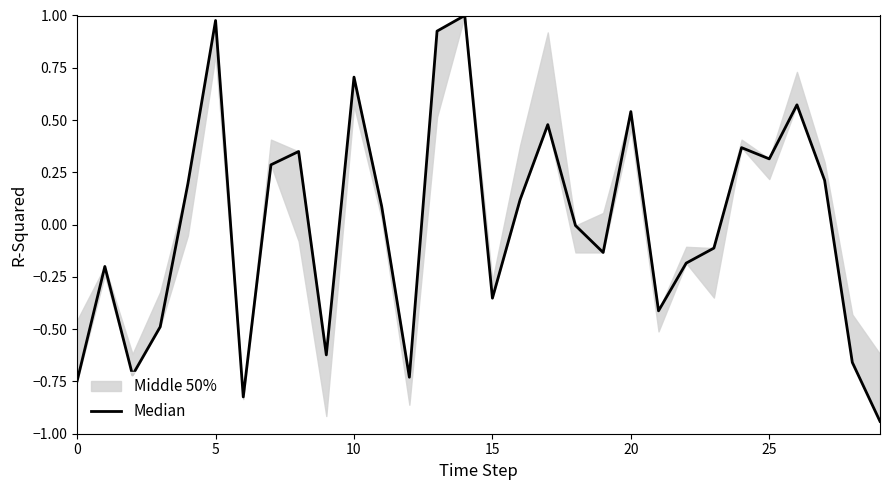

How many interior local valleys (lower than both neighbors) does the data have?

8